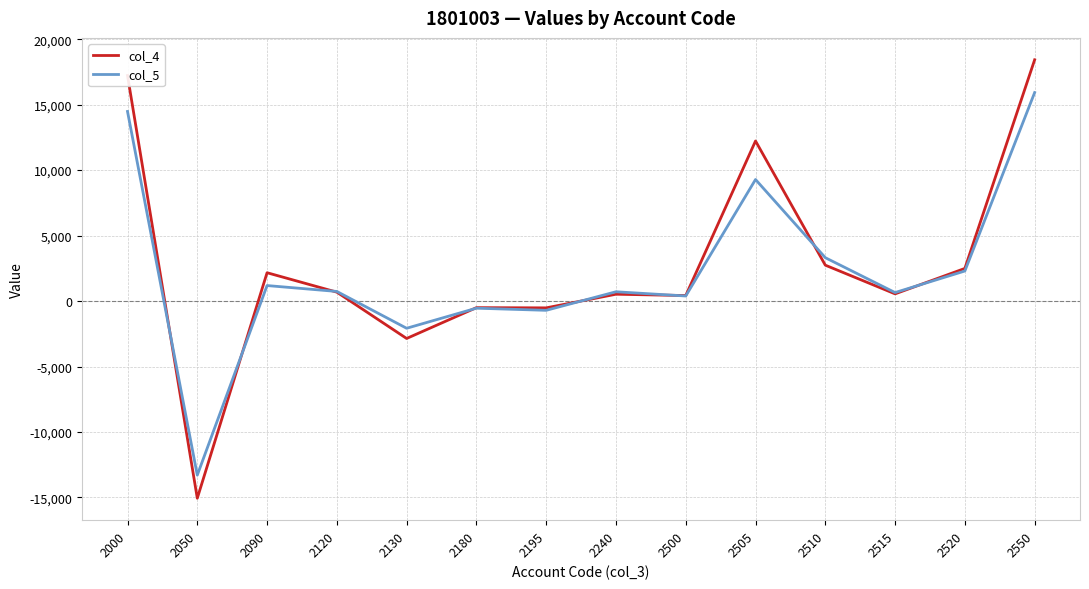

Where does the col_5 series first go above 732?

2000